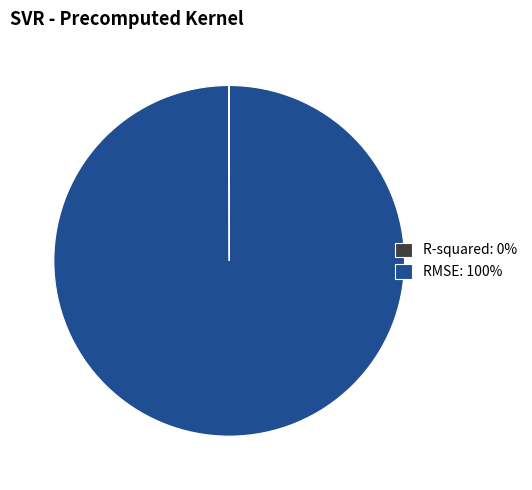

Does RMSE: 100% account for over 50% of the chart?

Yes